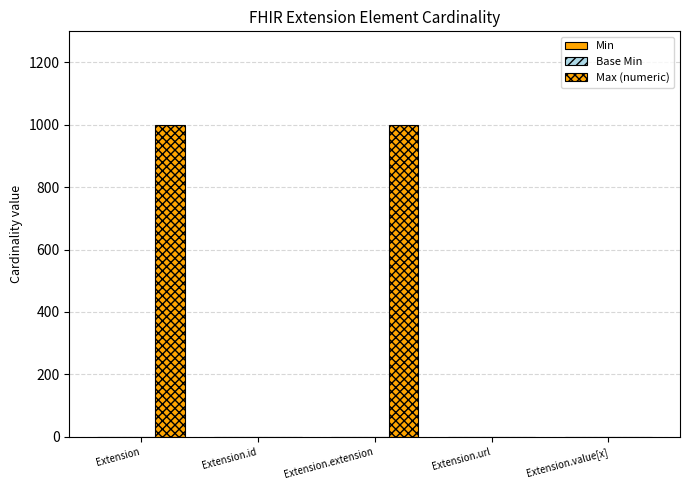

How many data points in Max (numeric) are above 1?

2